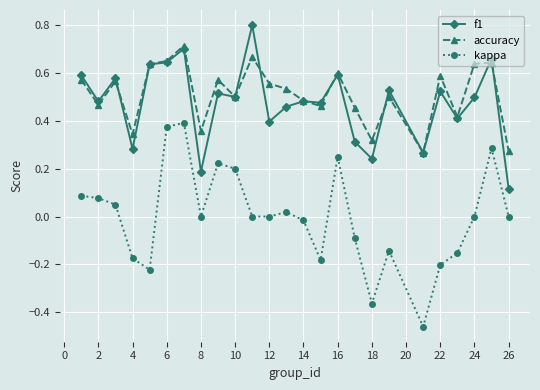

Does the chart display data point markers on the line(s)?

Yes